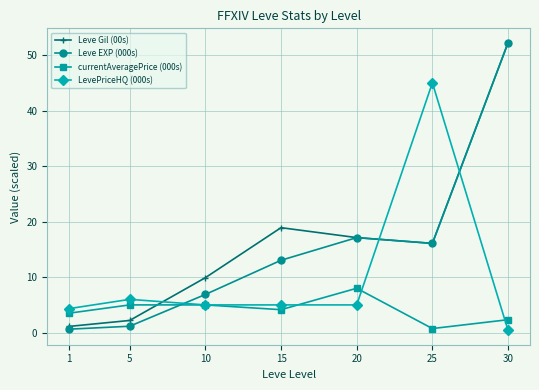

Where do Leve Gil (00s) and currentAveragePrice (000s) first cross each other?

5 and 10